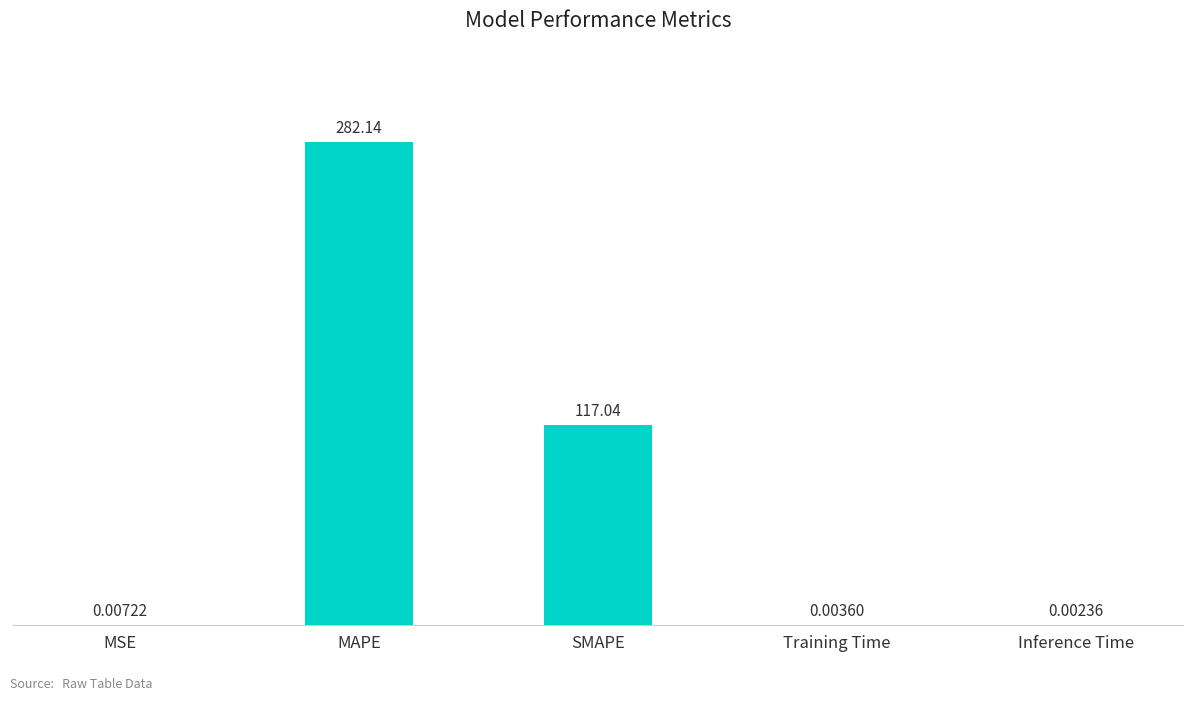

Between Inference Time and Training Time, which is larger?

Training Time